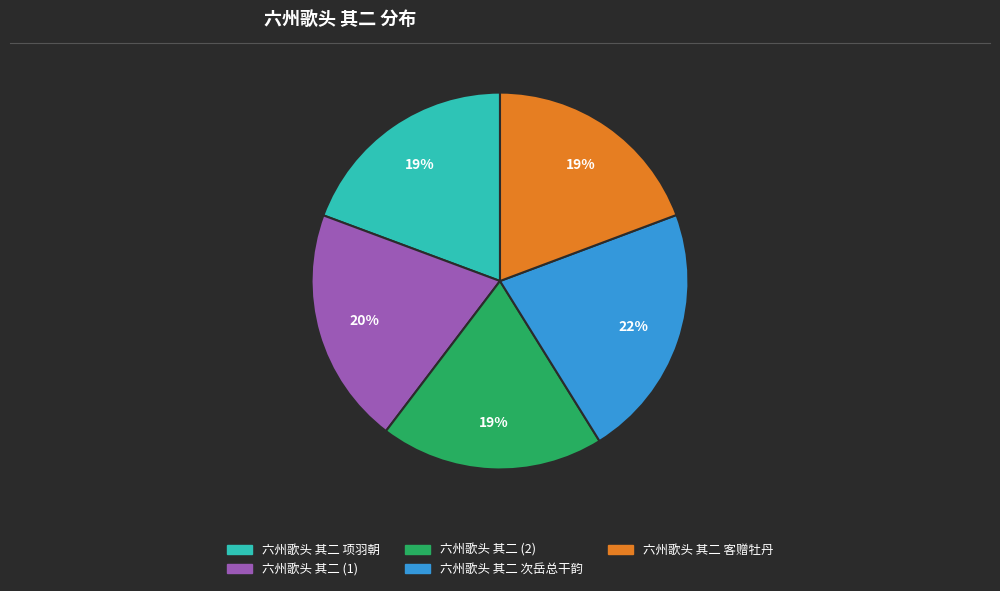

To the nearest percent, what is the difference between the largest and smallest slice percentages?

3%